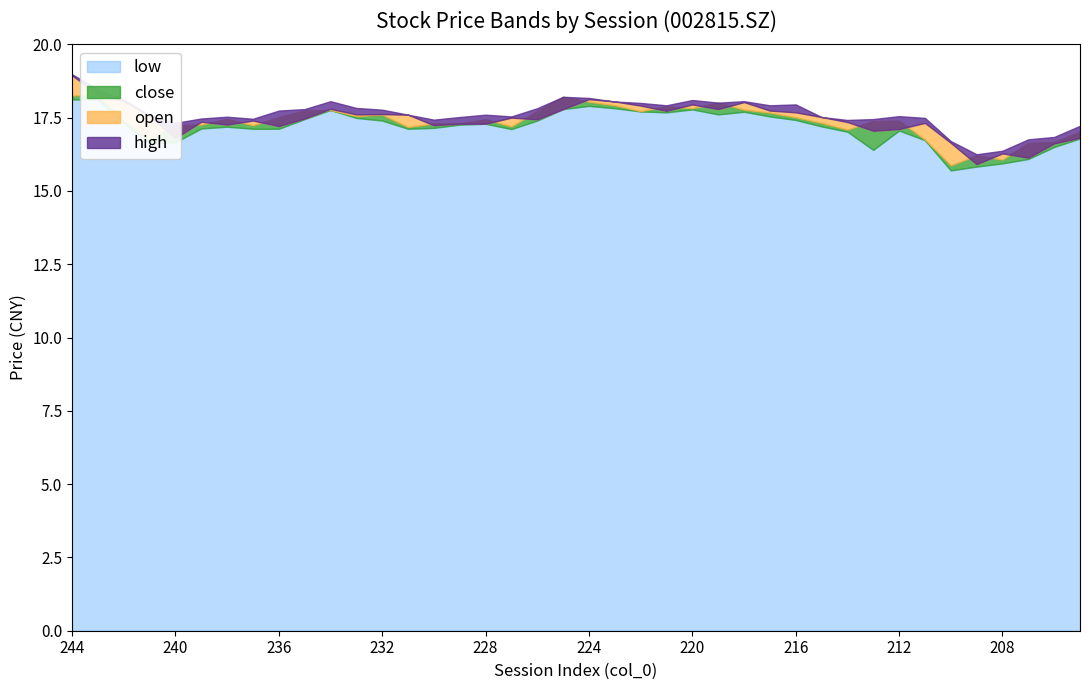

What is the smallest value displayed?

15.7